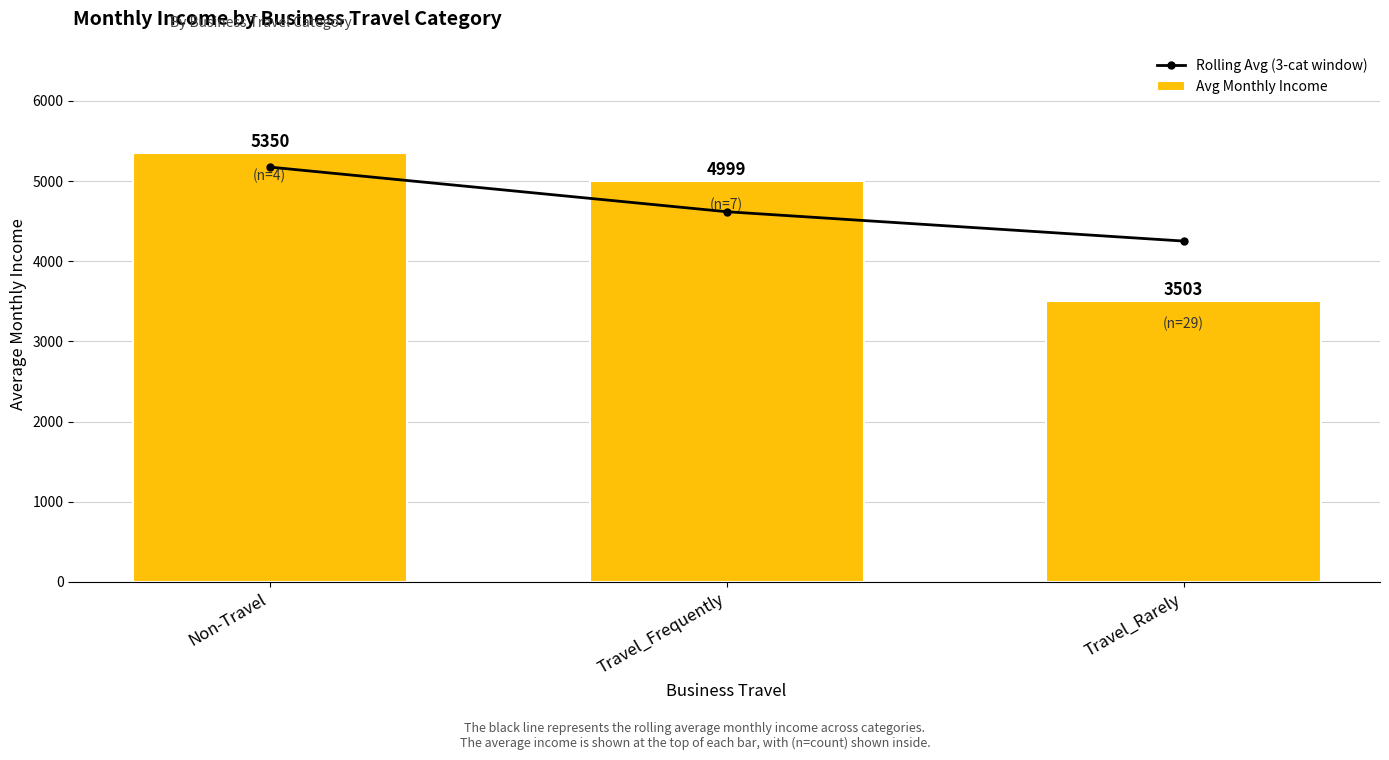

Where is Rolling Avg (3-cat window) nearest to the value 4712?

Travel_Frequently